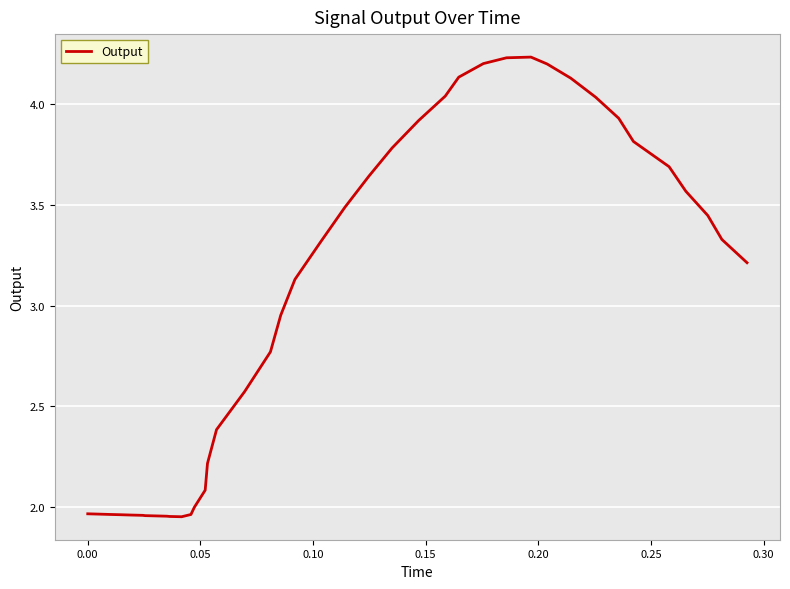

What is the smallest value displayed?

2.0